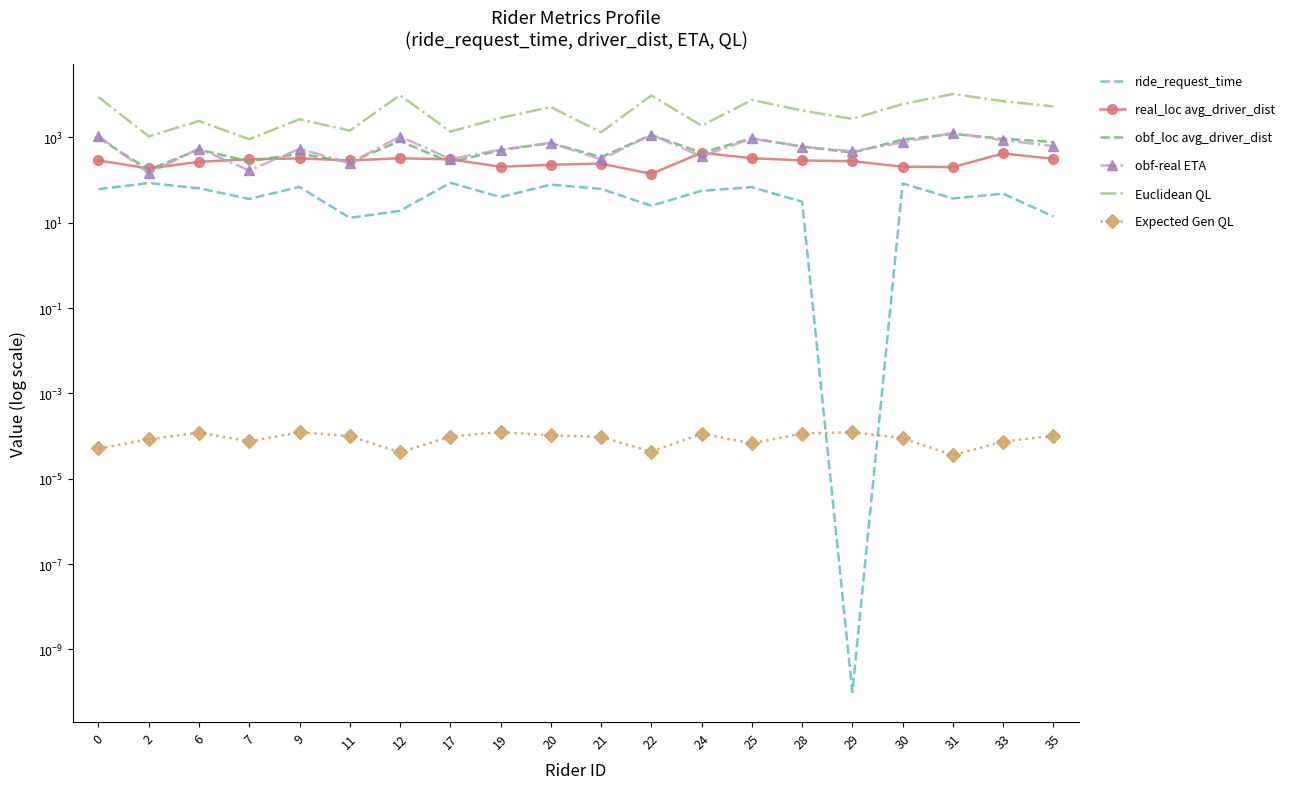

Between 11 and 33, which series saw the biggest shift?

Euclidean QL